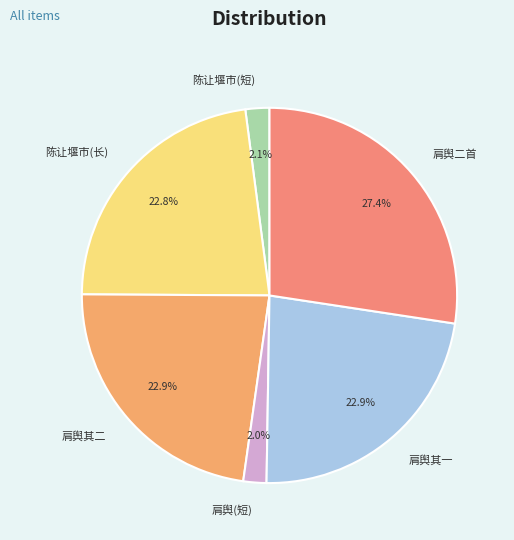

What is the ratio of the value at 肩舆(短) to the value at 陈让堰市(短)?

1.0